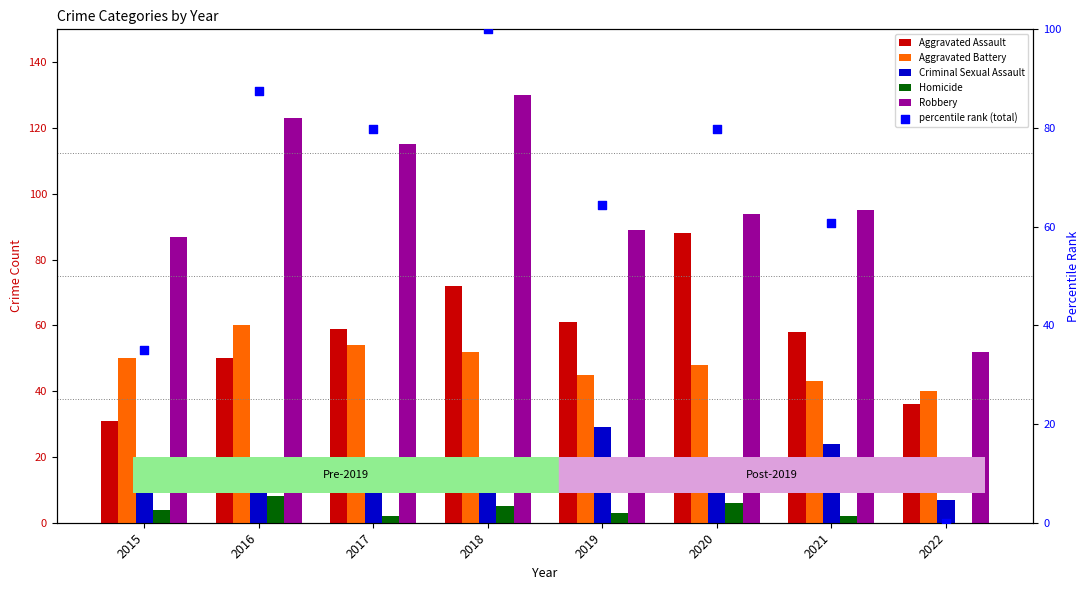

At how many categories does at least one series exceed 10?

8